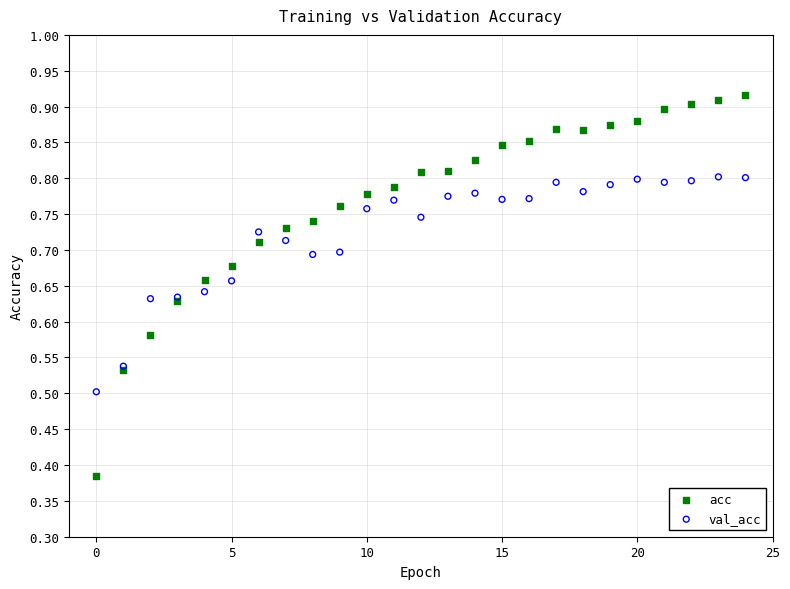

Which series contains the highest Y value?

acc